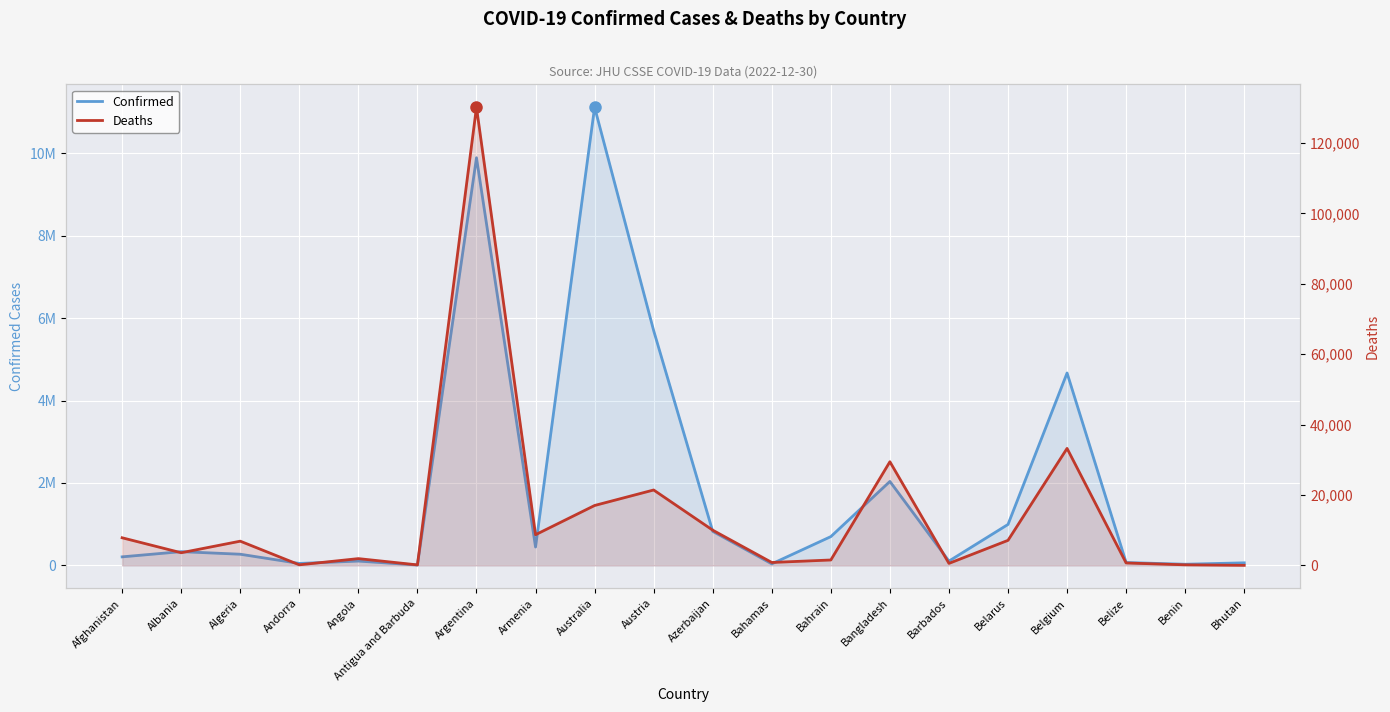

Which series has the widest spread of values?

Confirmed